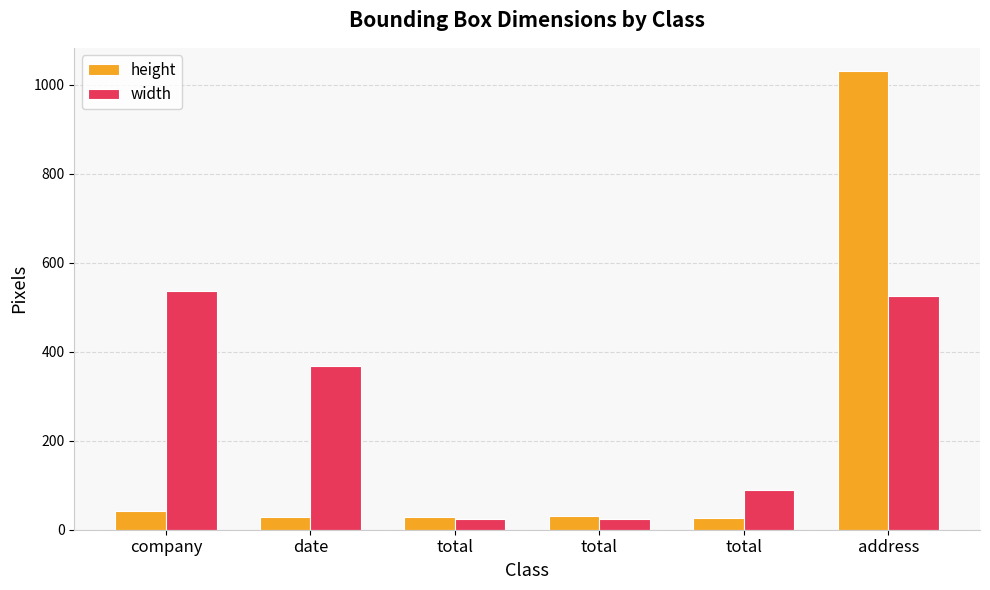

What is the minimum value for height?

26